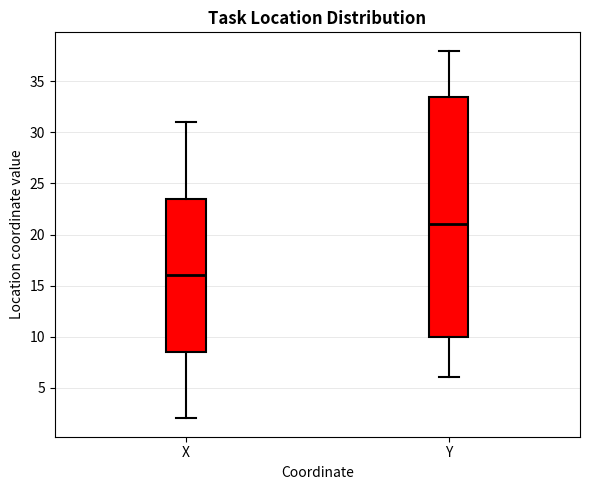

Which box is the tallest, from its lower edge to its upper edge?

Y